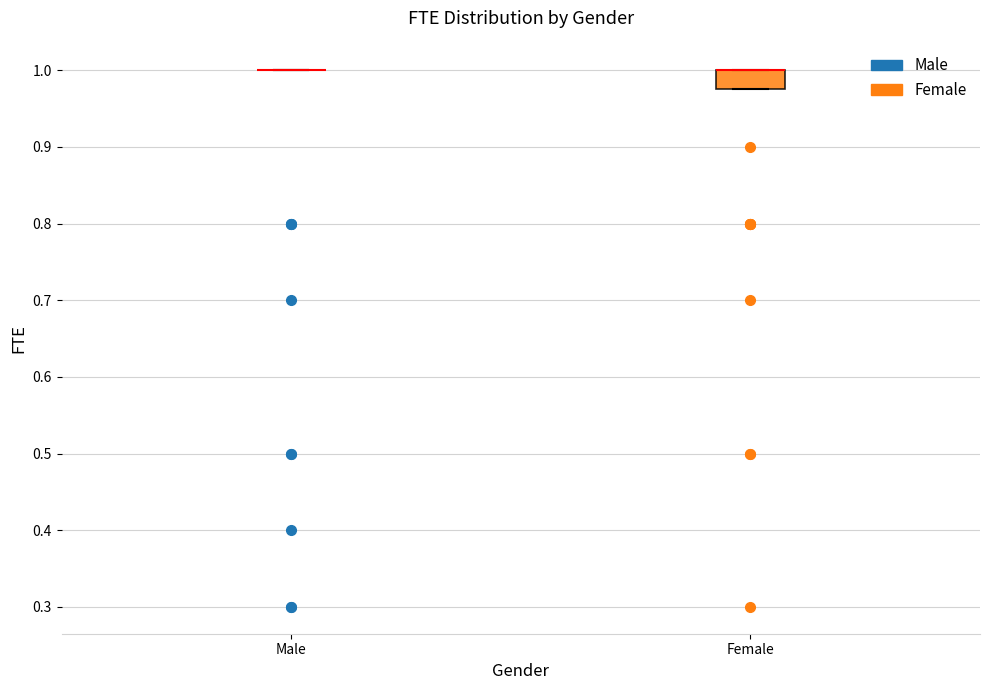

Comparing the boxes themselves (not the whiskers), which one is the tallest?

Female